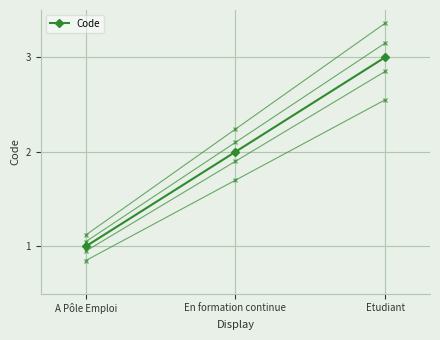

List the labels in order of value, largest first.

Etudiant, En formation continue, A Pôle Emploi